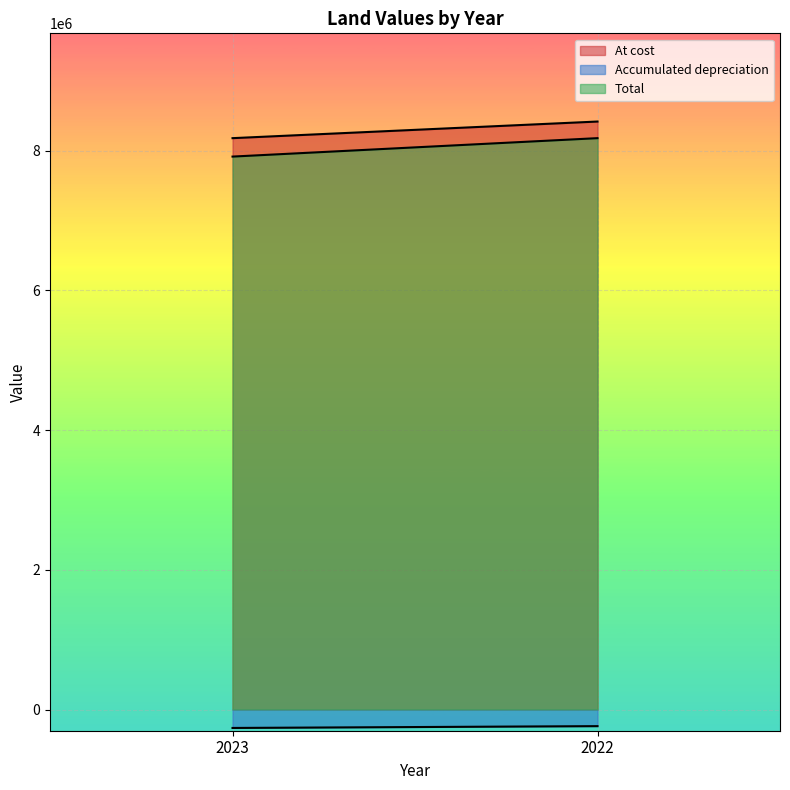

What is the value of the Total point at the 2nd from the left?

8179443